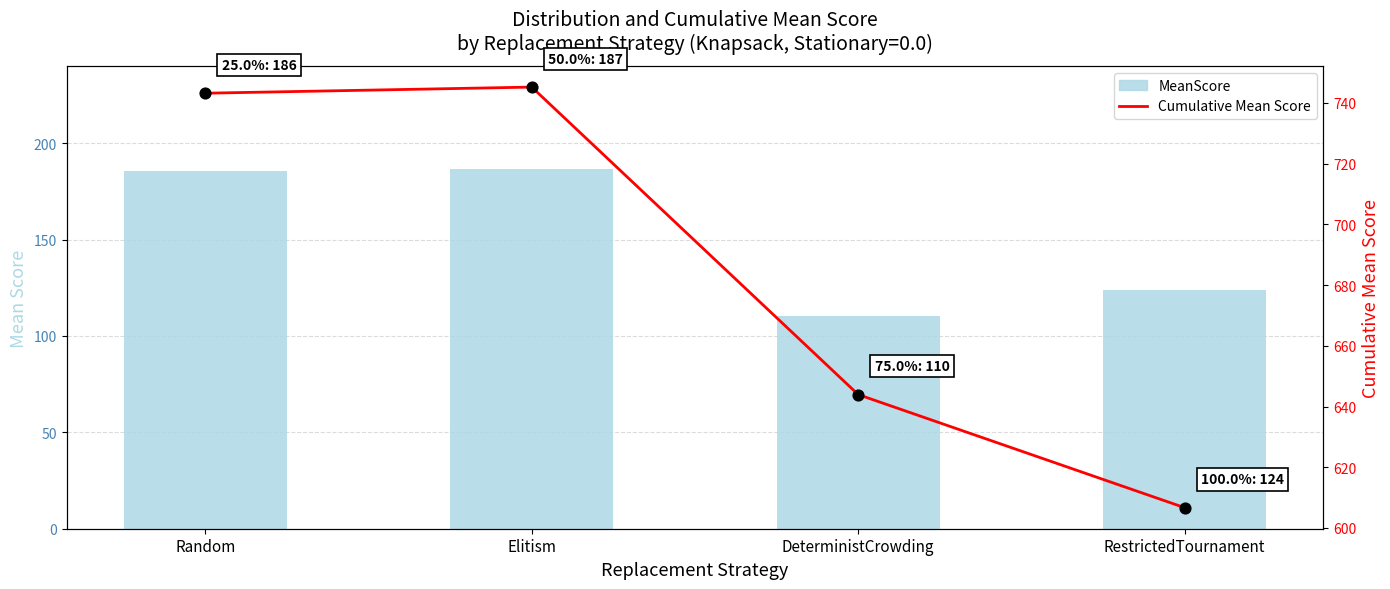

What is the total value across all series at RestrictedTournament?

730.4